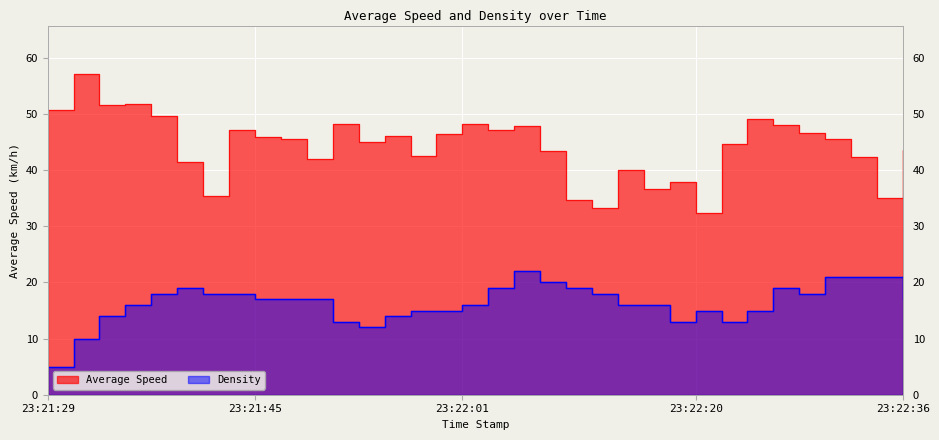

What is the spread (max minus min) of values at 23:21:35?

35.8